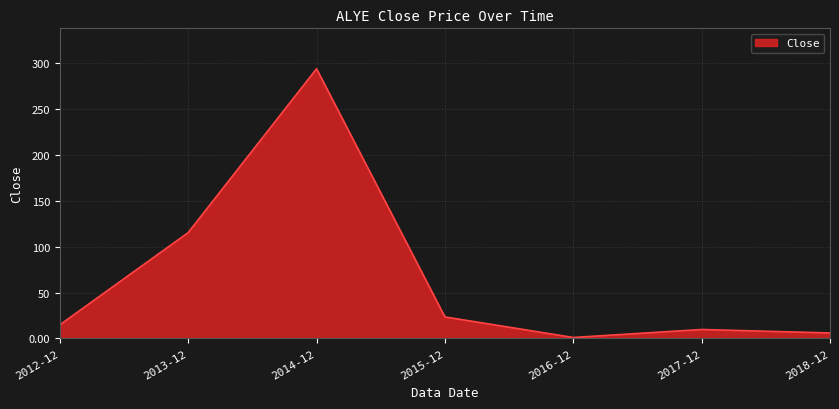

What value does the data have at 2014-12?

294.2